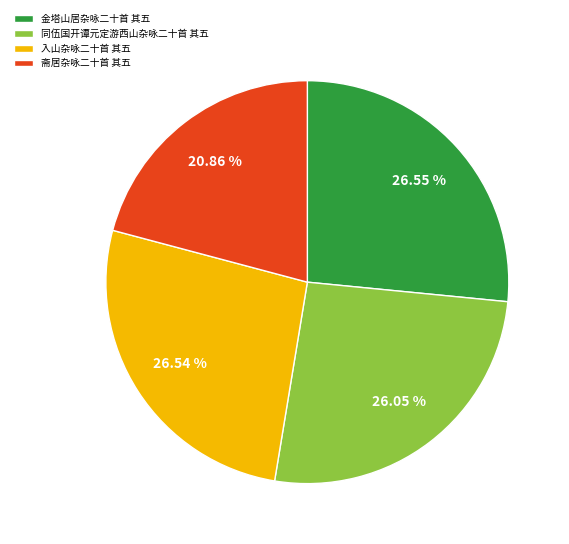

Combined, what portion of the pie is 同伍国开谭元定游西山杂咏二十首 其五 and 金塔山居杂咏二十首 其五?

52.6%